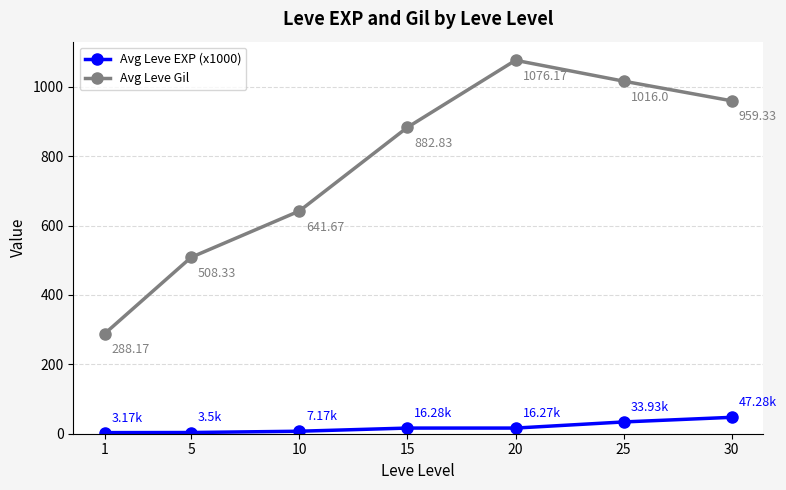

List the series in order of their peak value, lowest first.

Avg Leve EXP (x1000), Avg Leve Gil